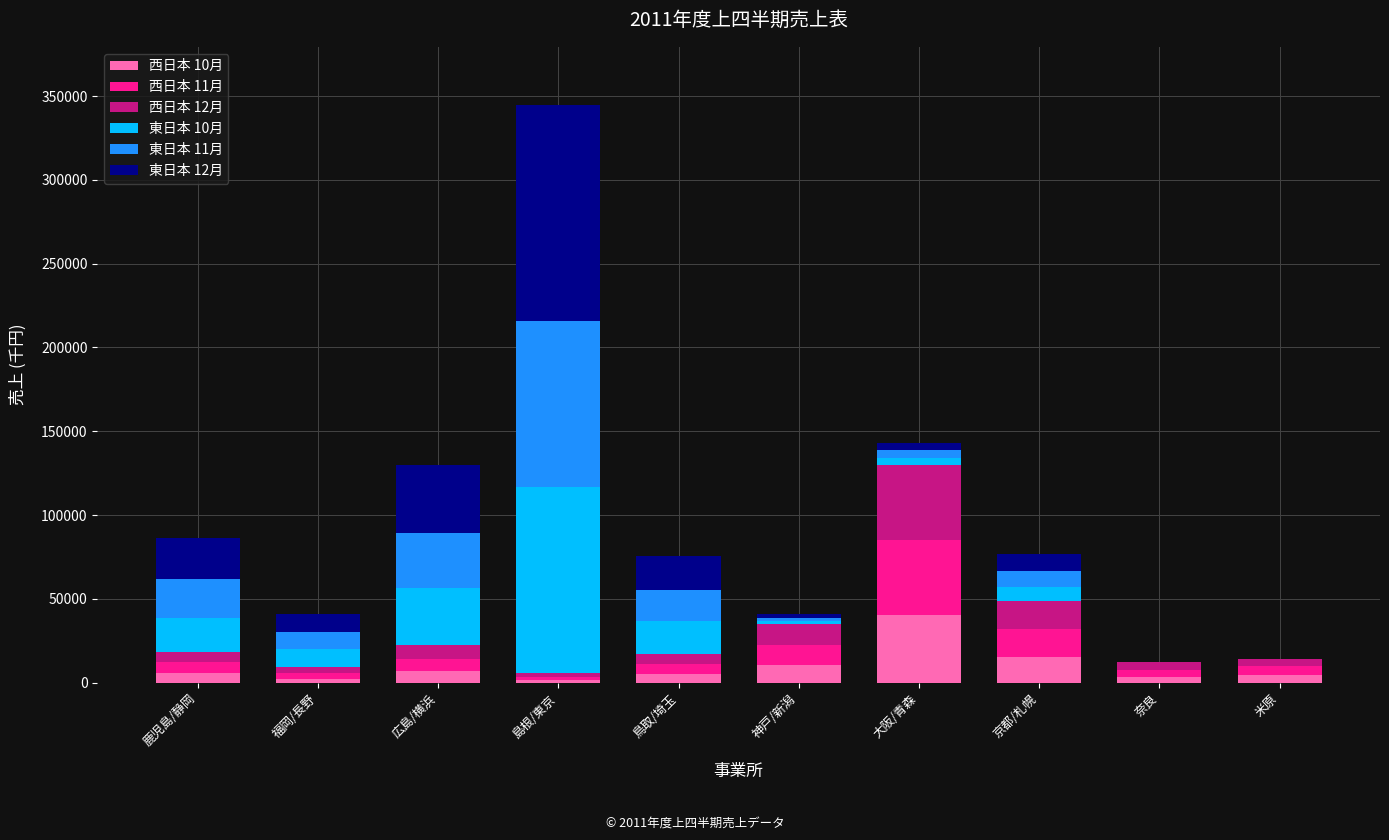

At which label does 西日本 10月 reach its peak?

大阪/青森